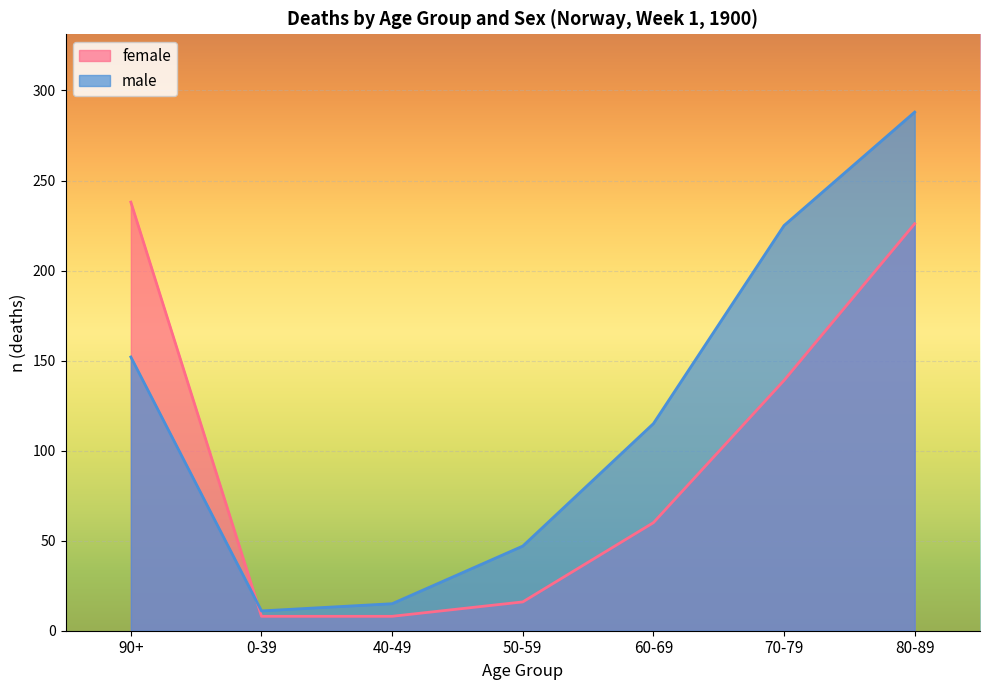

At 40-49, list the series in order from smallest to largest.

female, male